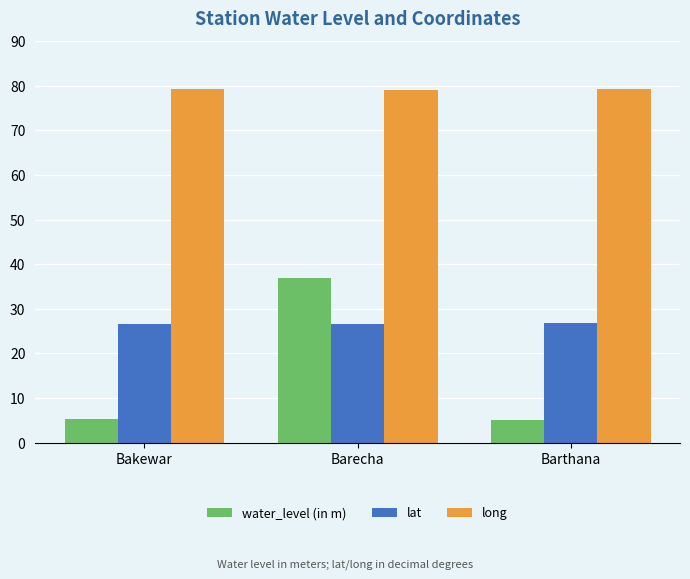

What is the minimum value for long?

79.0